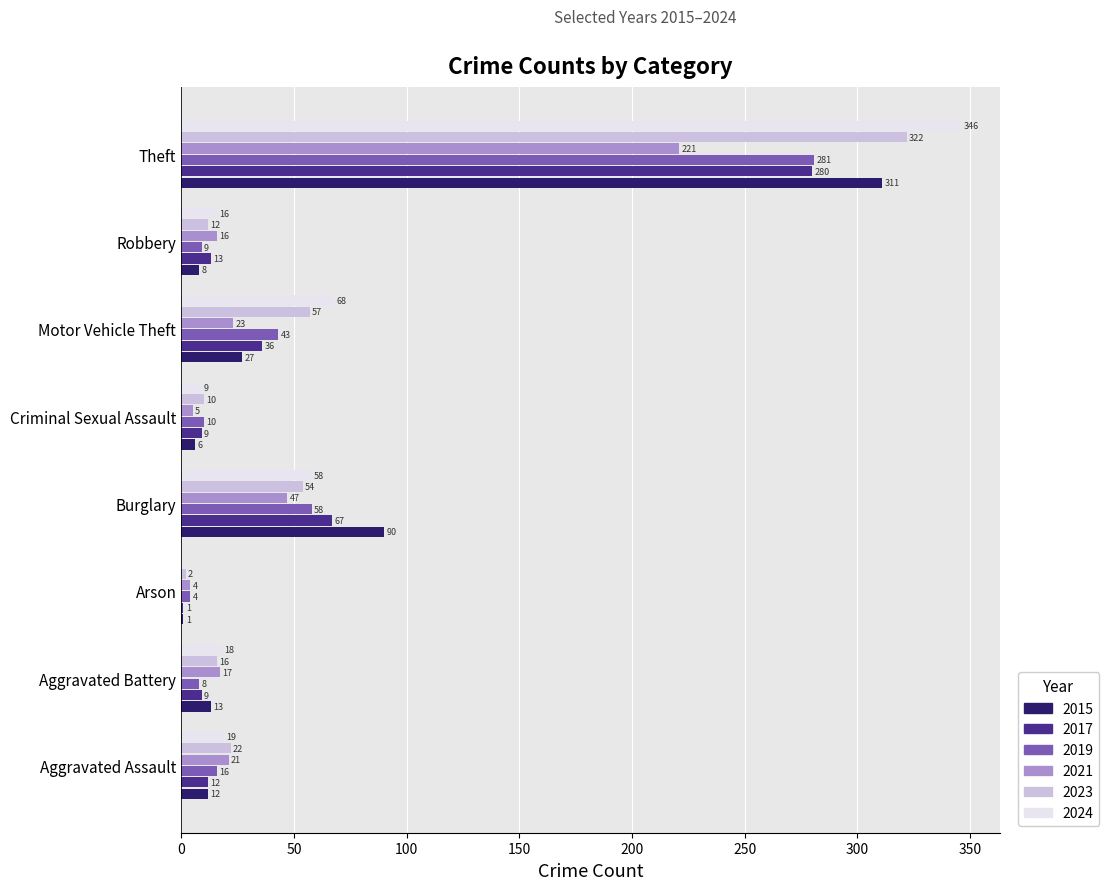

At which category is the sum across all series the highest?

Theft